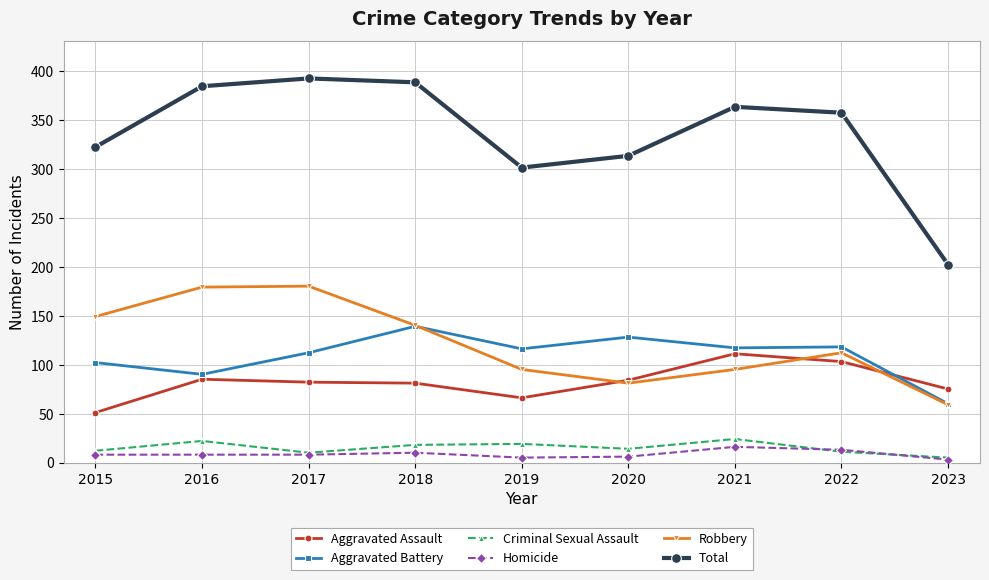

True or false: Total has more than 0 interior local peaks.

True